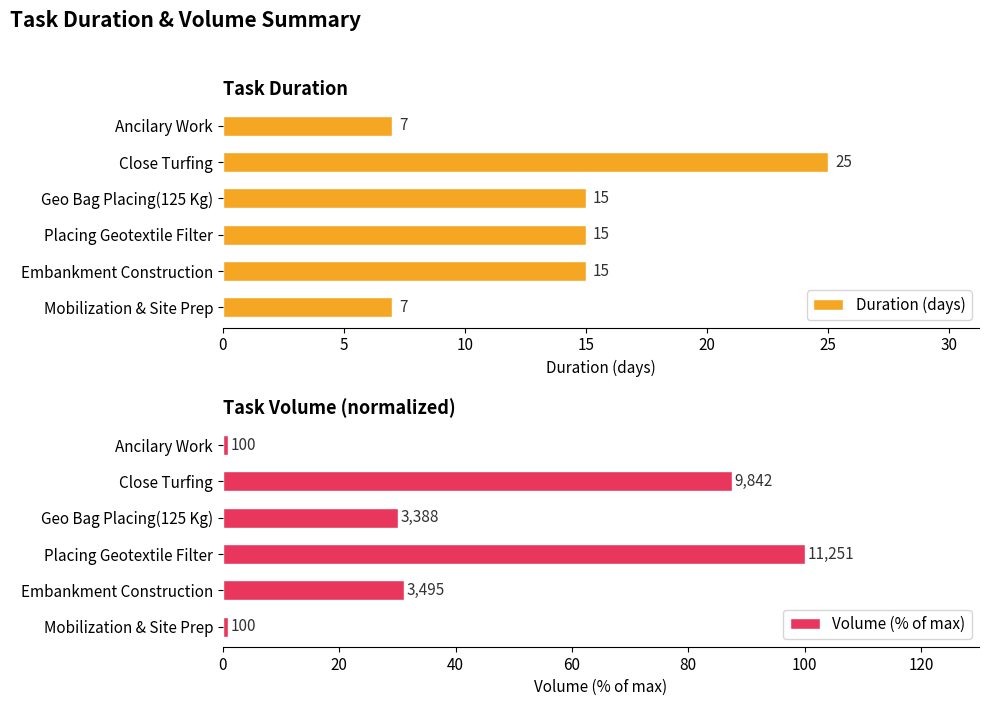

At how many categories does at least one series exceed 39?

2